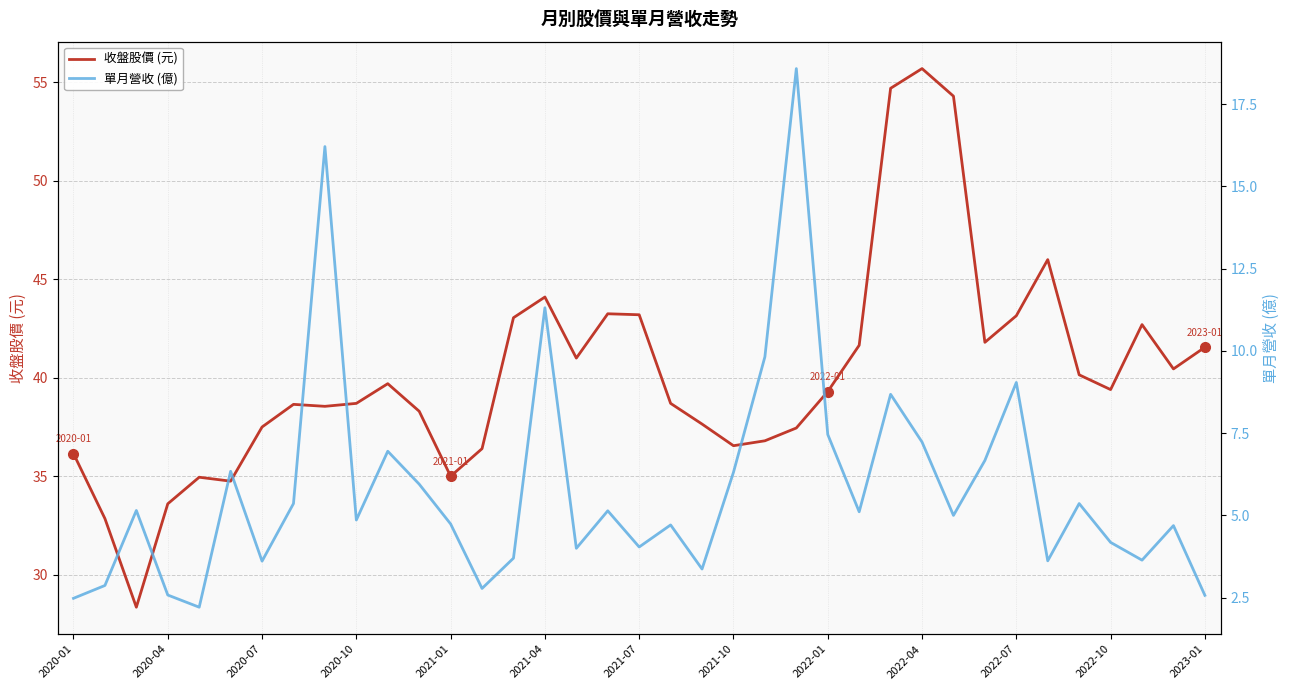

What is the value of the 收盤股價 (元) point at the 22nd from the left?

36.5